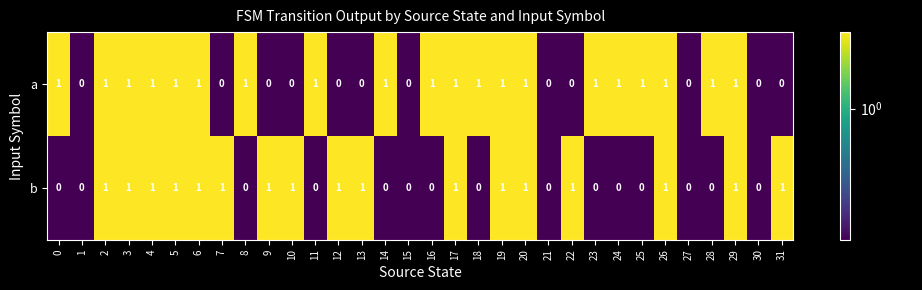

How many series are shown in this chart?

2